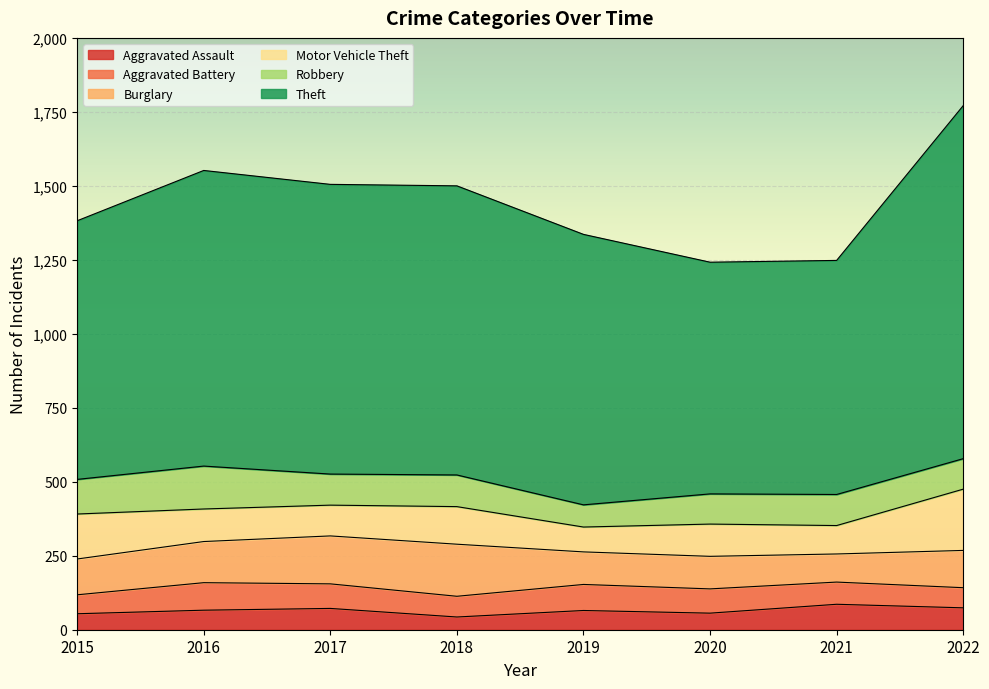

True or false: Aggravated Assault and Robbery cross at least once.

False